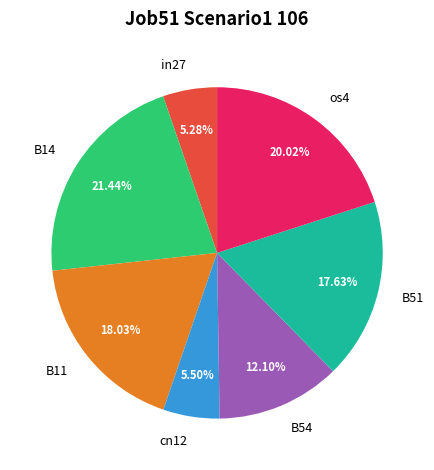

How many slices are in this pie chart?

7